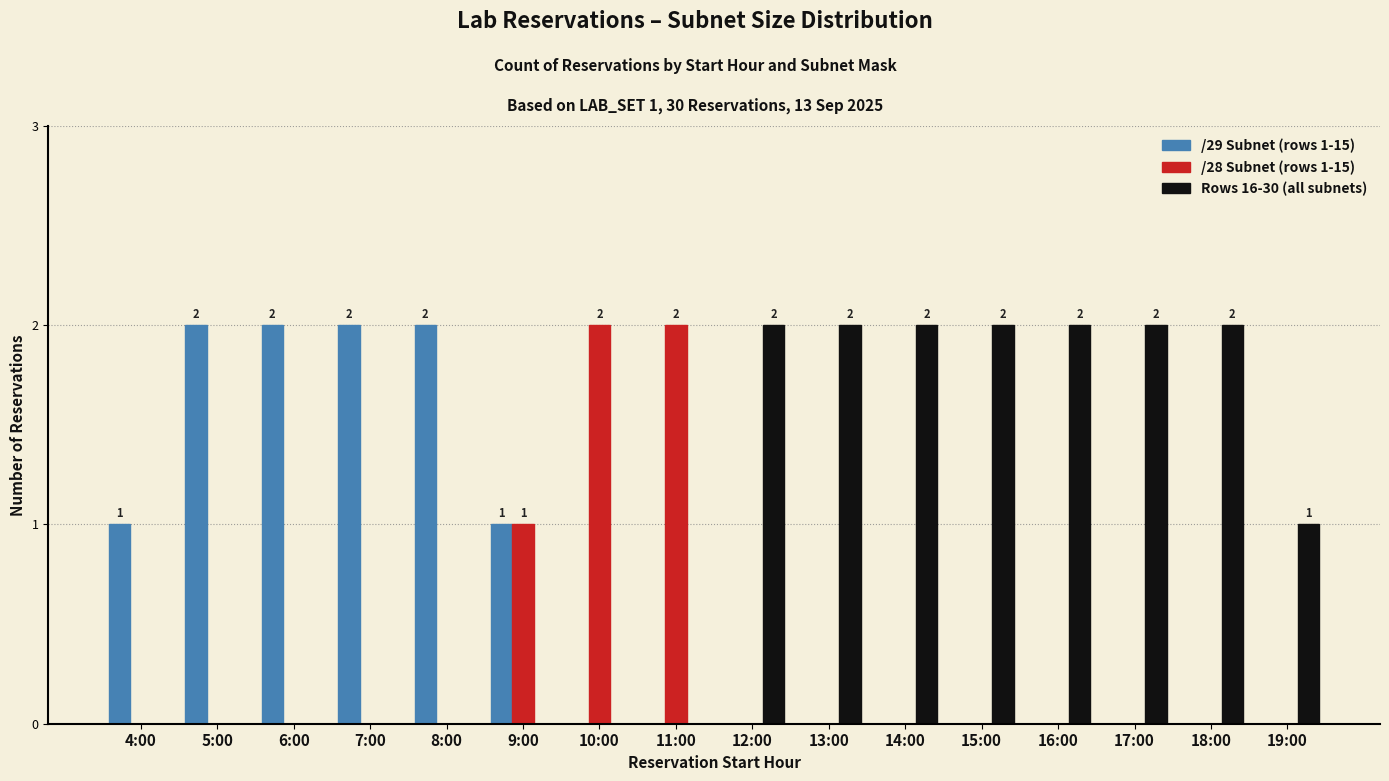

Which series has the largest total across all categories?

Rows 16-30 (all subnets)